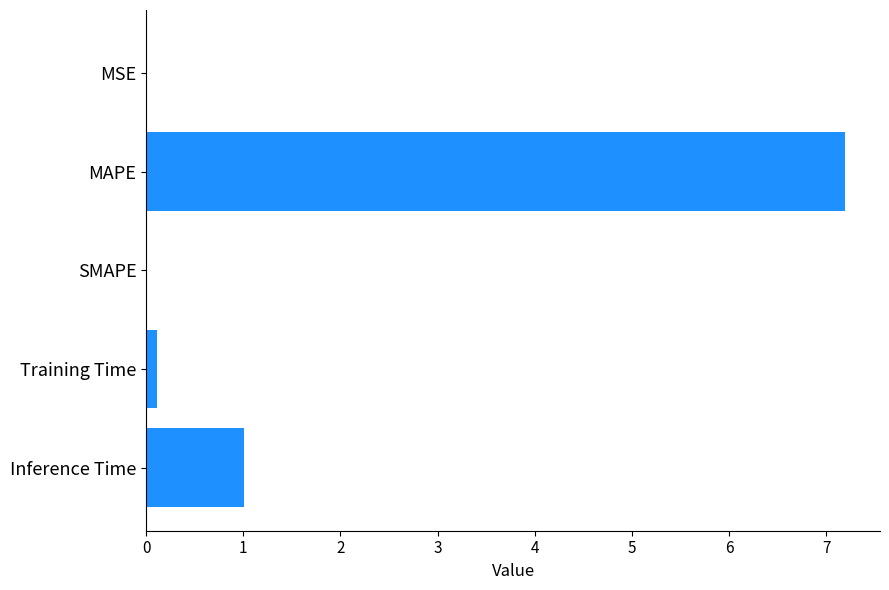

Between Training Time and Inference Time, which is larger?

Inference Time